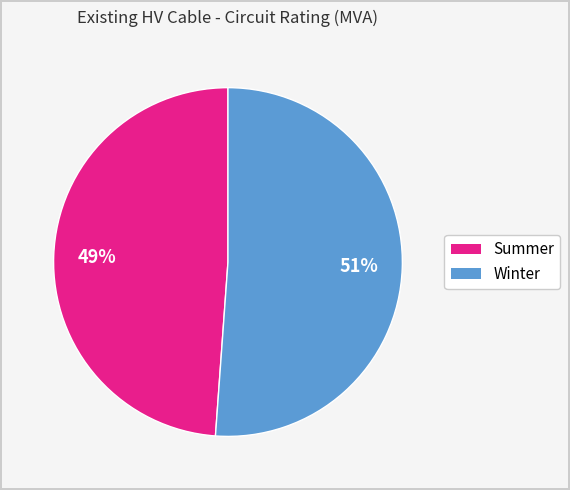

How many segments does this pie chart have?

2